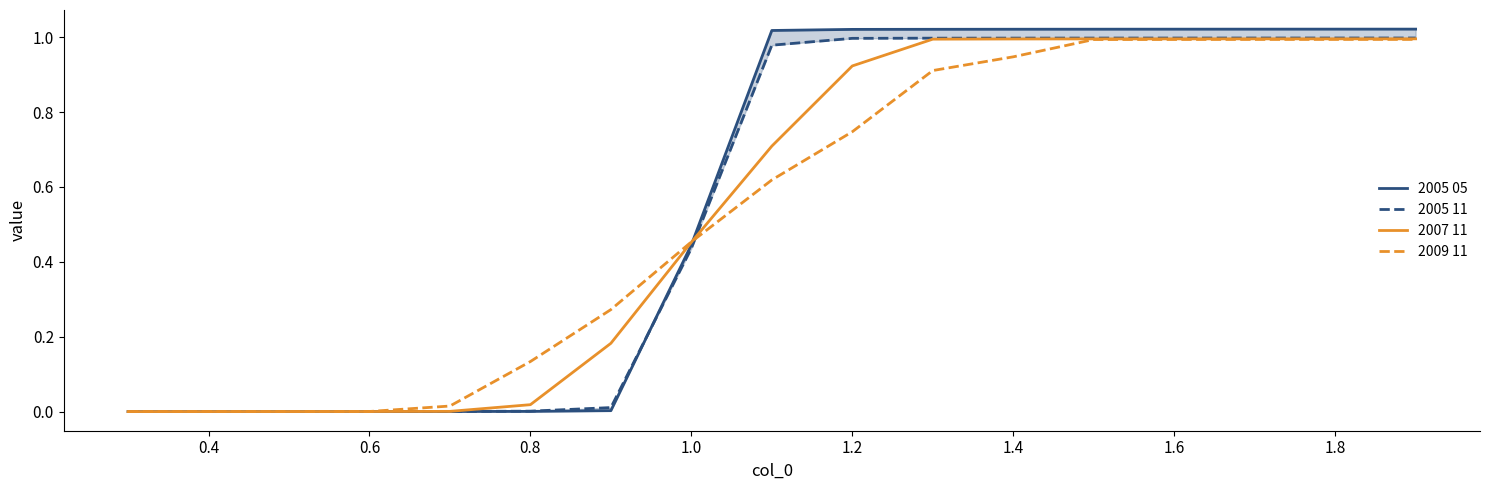

Rank the series by their maximum value, from highest to lowest.

2005 05, 2005 11, 2007 11, 2009 11